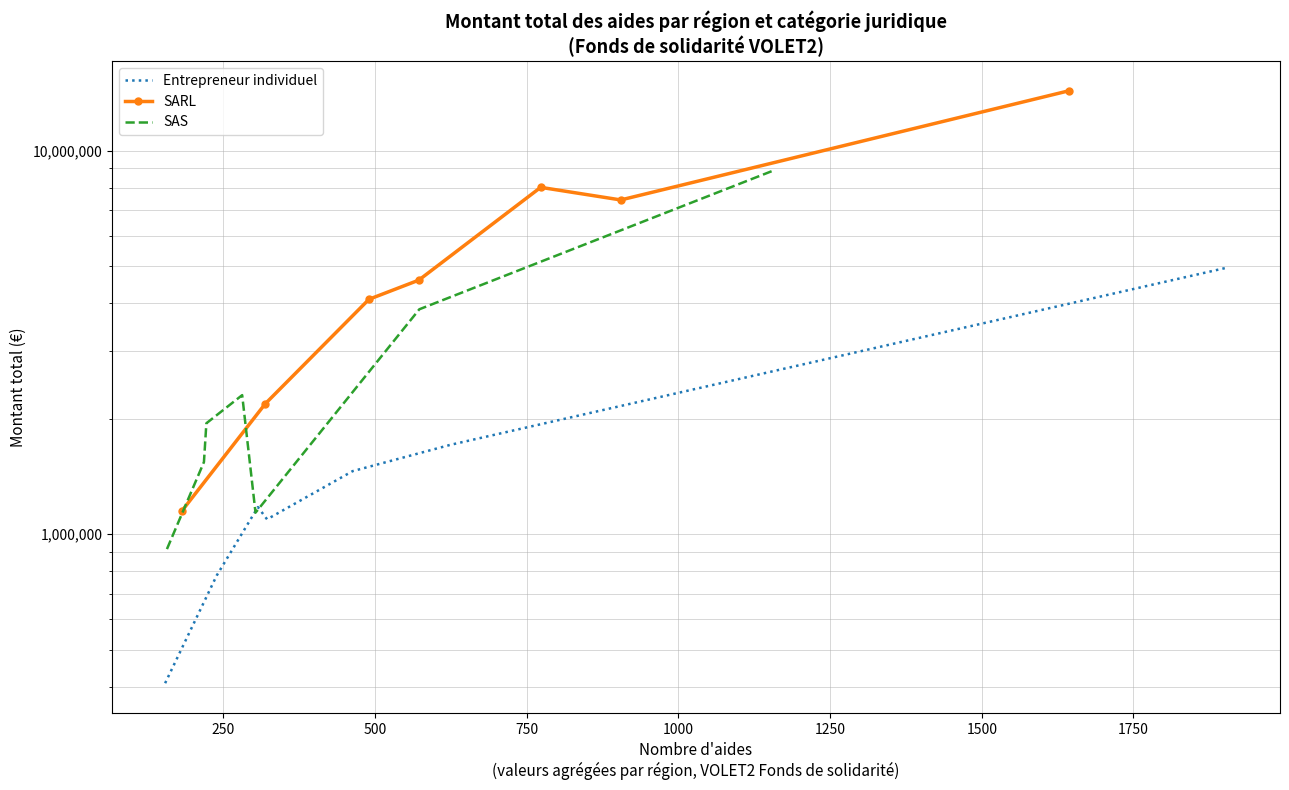

List the series in order of their overall mean, lowest first.

Entrepreneur individuel, SAS, SARL